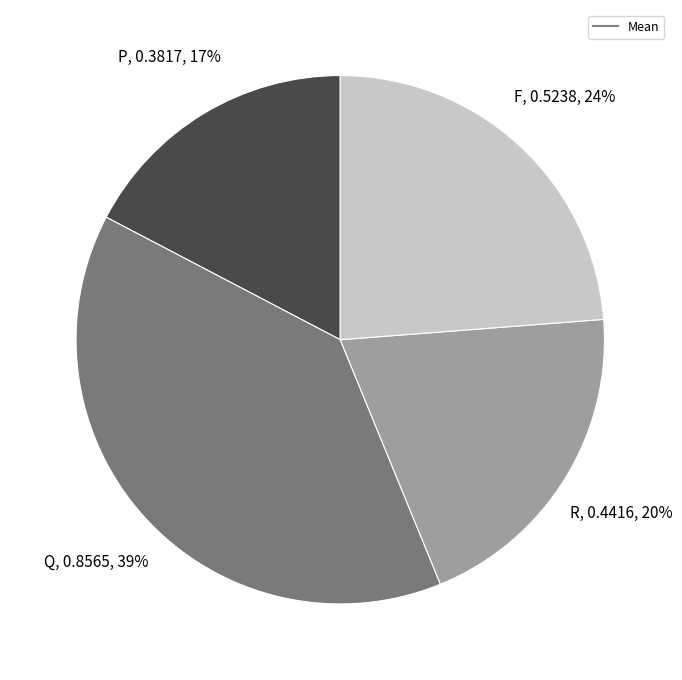

To the nearest percent, what is the average slice percentage?

25%